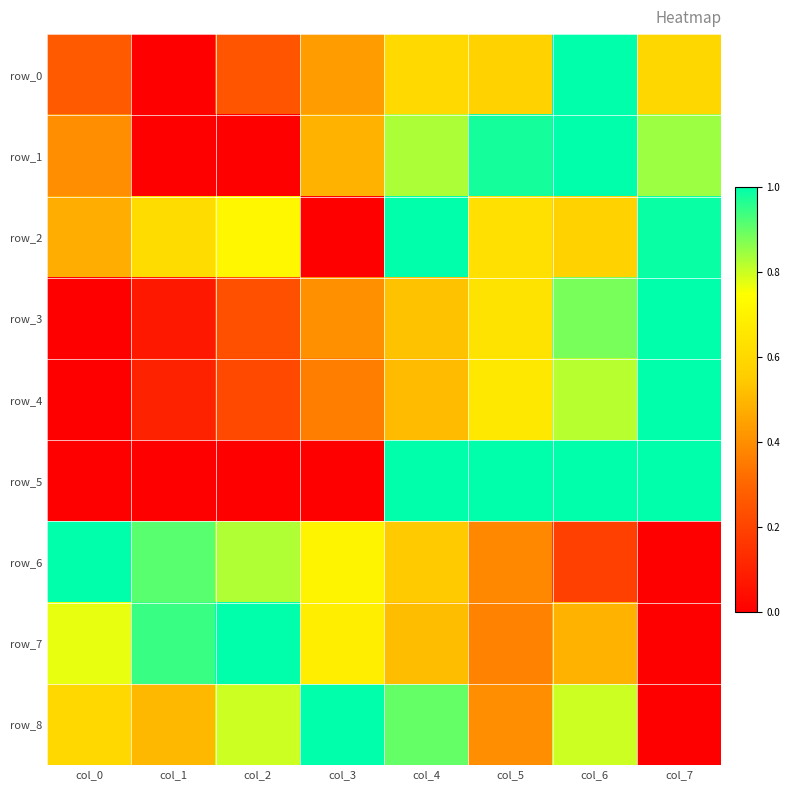

At how many categories does at least one series exceed 0?

8